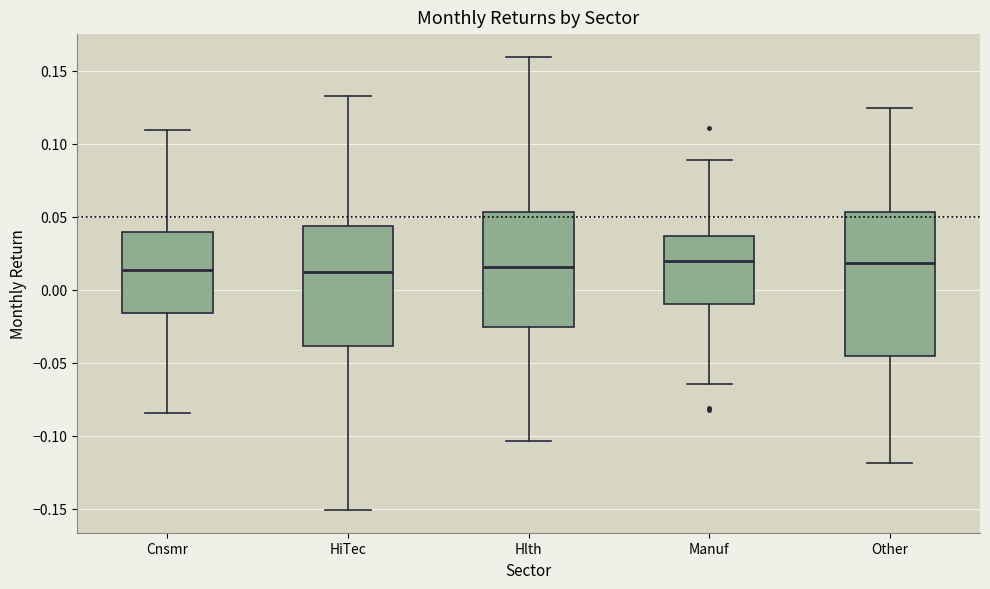

Reading left to right, read every box against the y-axis: the position of its median line, the range the box covers, and the ends of its whiskers. The values are not printed on the chart, so give them approximately, as read against the axis.

Cnsmr: median 0.015, box -0.015 to 0.040, whiskers -0.085 to 0.110
HiTec: median 0.010, box -0.040 to 0.045, whiskers -0.150 to 0.135
Hlth: median 0.015, box -0.025 to 0.055, whiskers -0.105 to 0.160
Manuf: median 0.020, box -0.010 to 0.035, whiskers -0.065 to 0.090
Other: median 0.020, box -0.045 to 0.055, whiskers -0.120 to 0.125